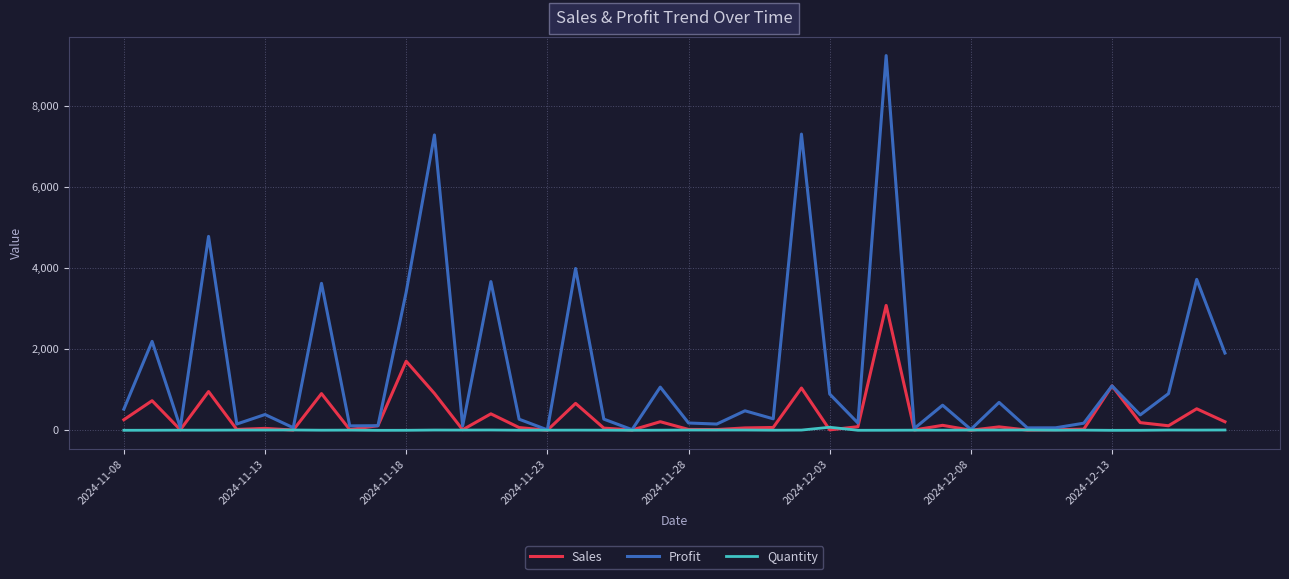

Is this an area chart (filled region under the line)?

No